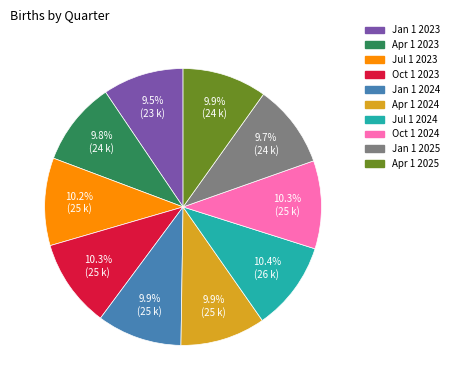

How many segments does this pie chart have?

10